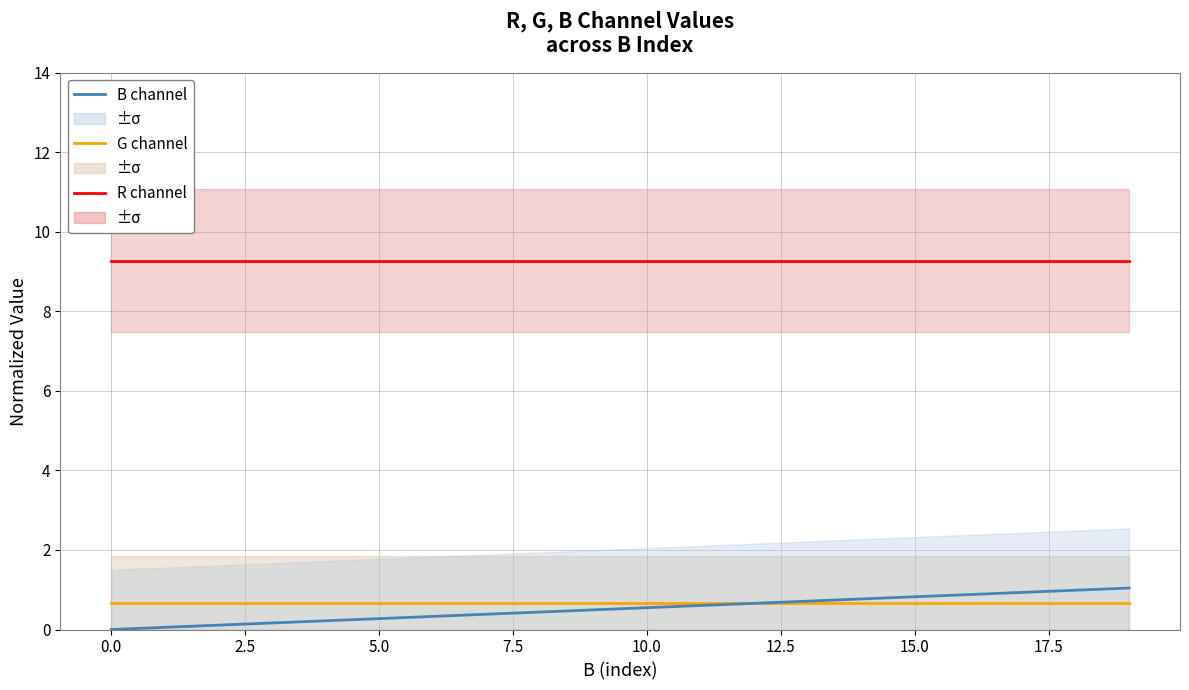

How many data points does each series have?

20